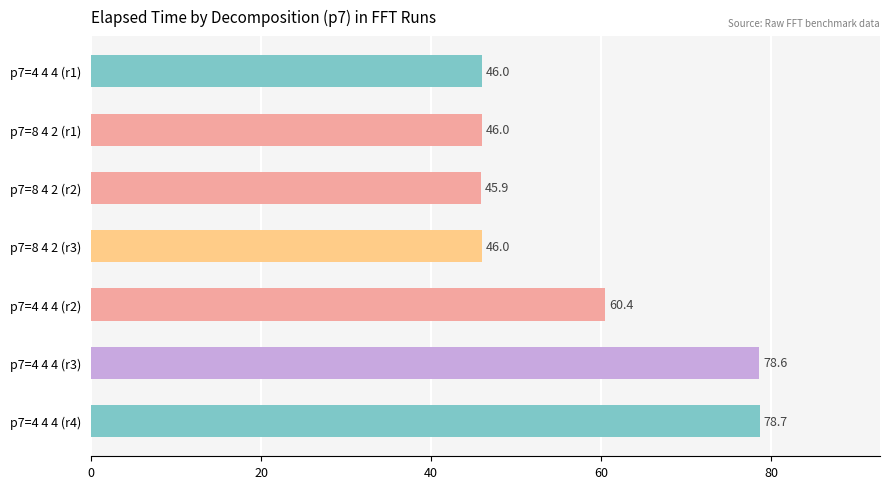

Which category has the lowest value across all series?

p7=8 4 2 (r2)